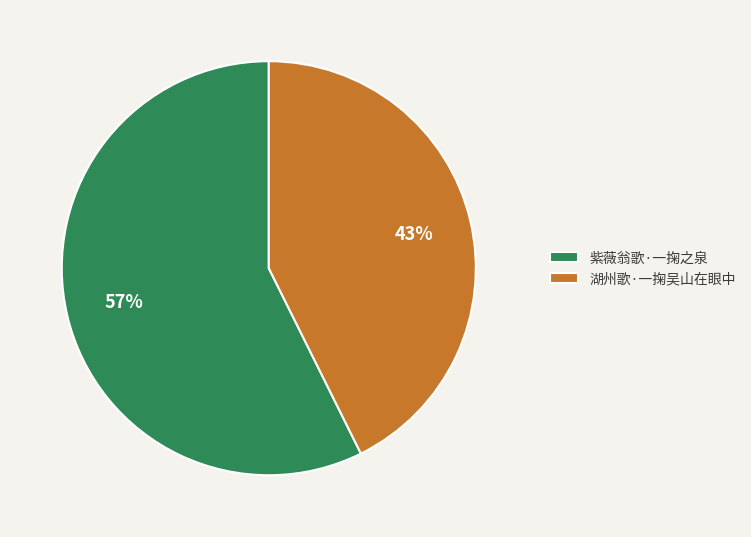

Do 紫薇翁歌·一掬之泉 and 湖州歌·一掬吴山在眼中 together represent more than half of the pie?

Yes